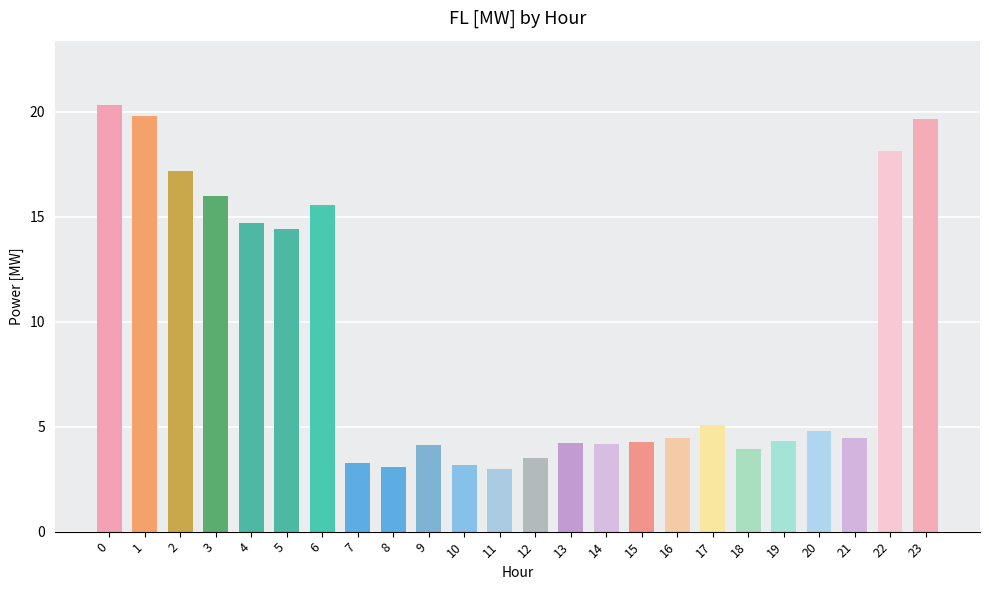

What is the sum of the values at 22 and 2?

35.3